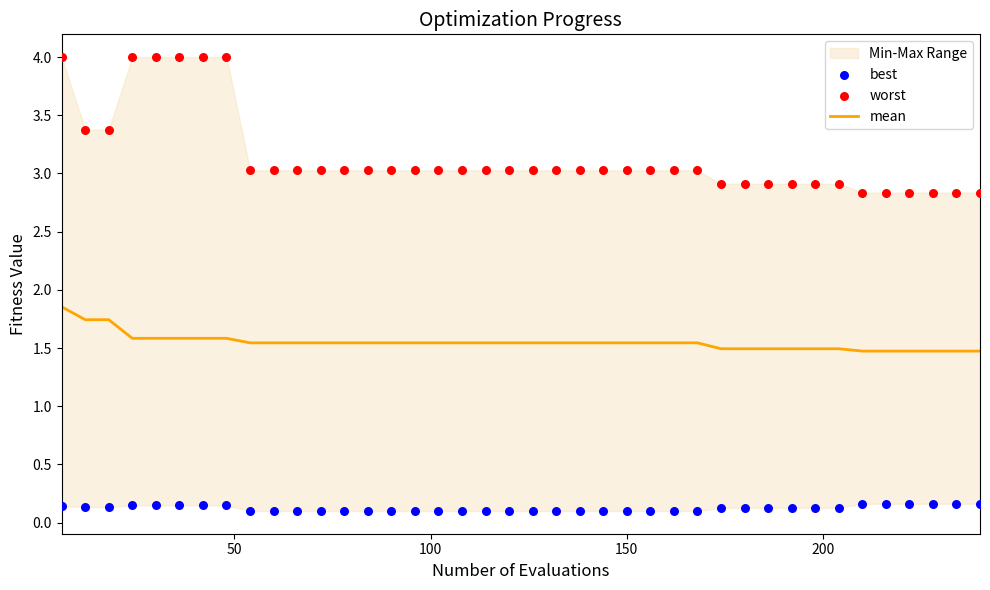

Which series reaches the minimum Y coordinate?

best